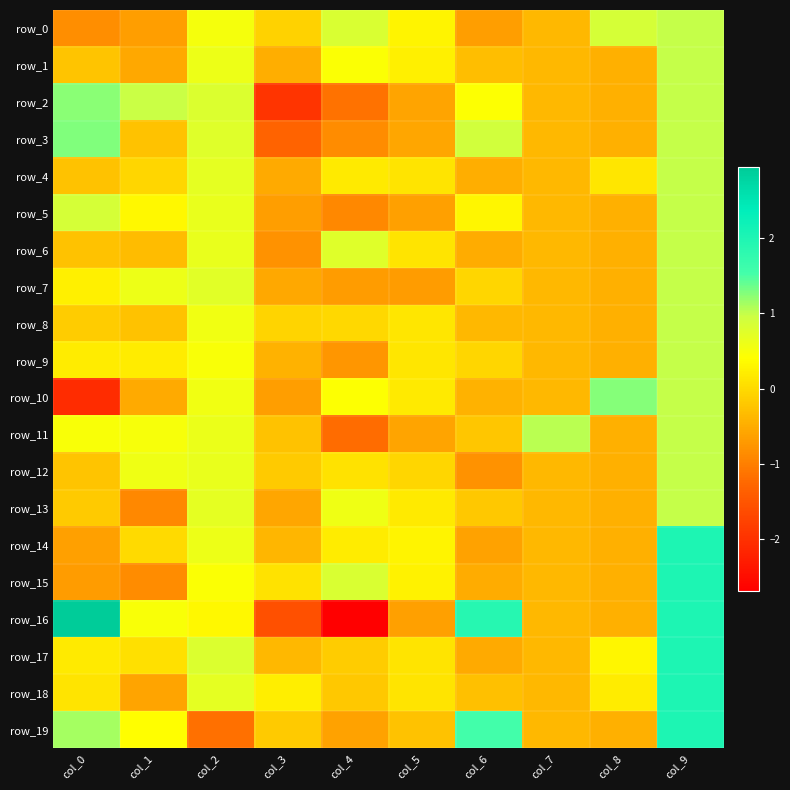

The row_2 series shows 0.6 at col_6. True or false?

False